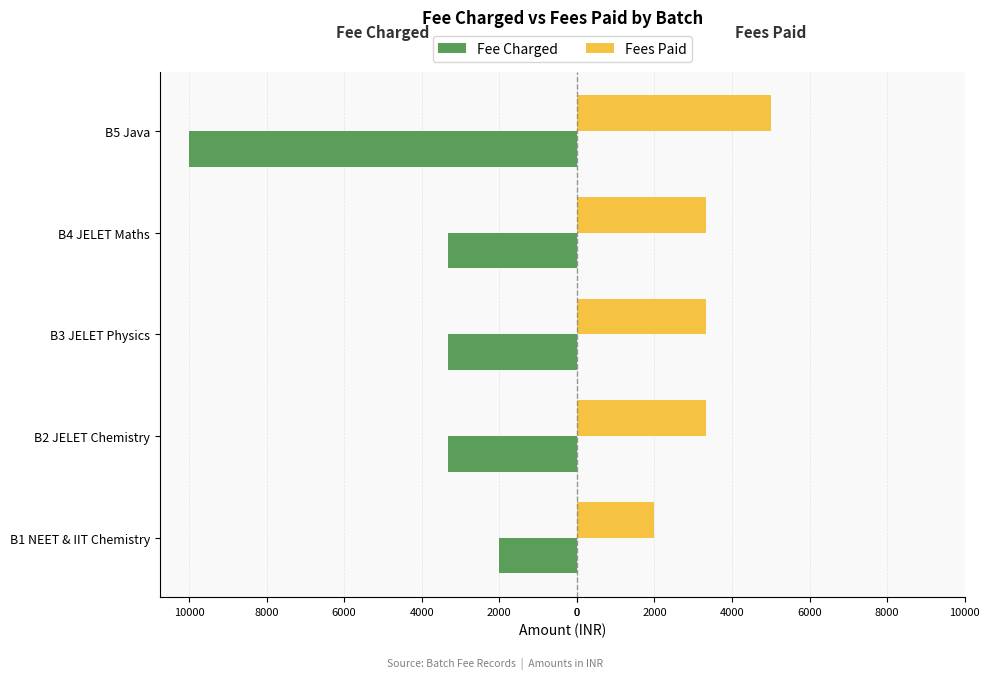

What are all the series names shown in the legend?

Fee Charged, Fees Paid